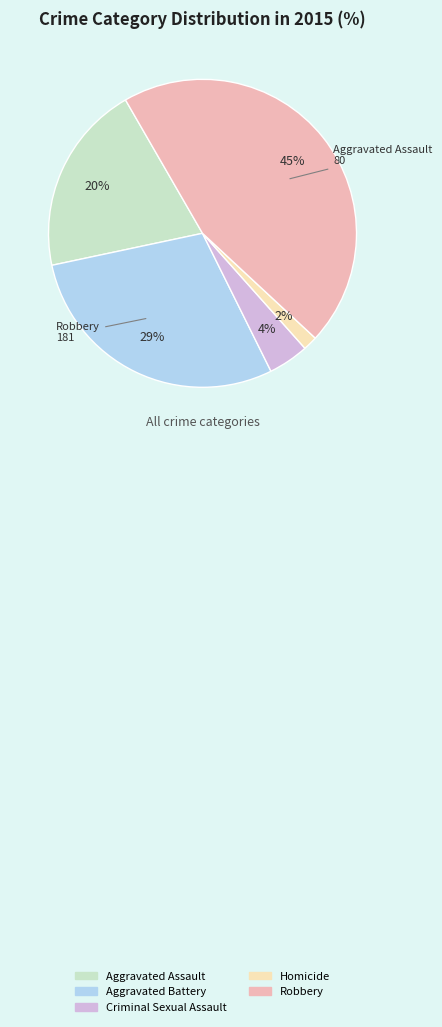

To the nearest percent, what is the difference between the Aggravated Battery and Robbery slice percentages?

16%